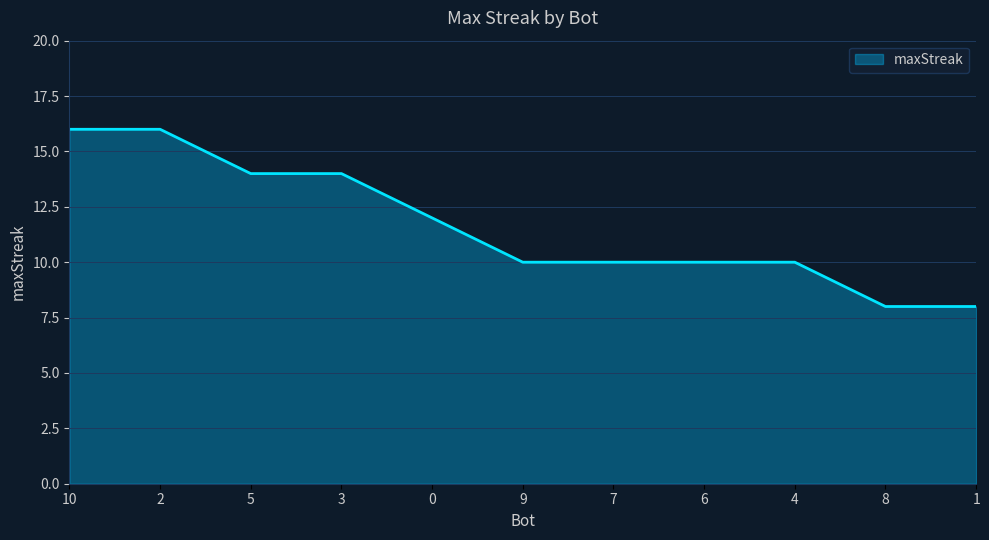

What is the maximum value shown in the chart?

16